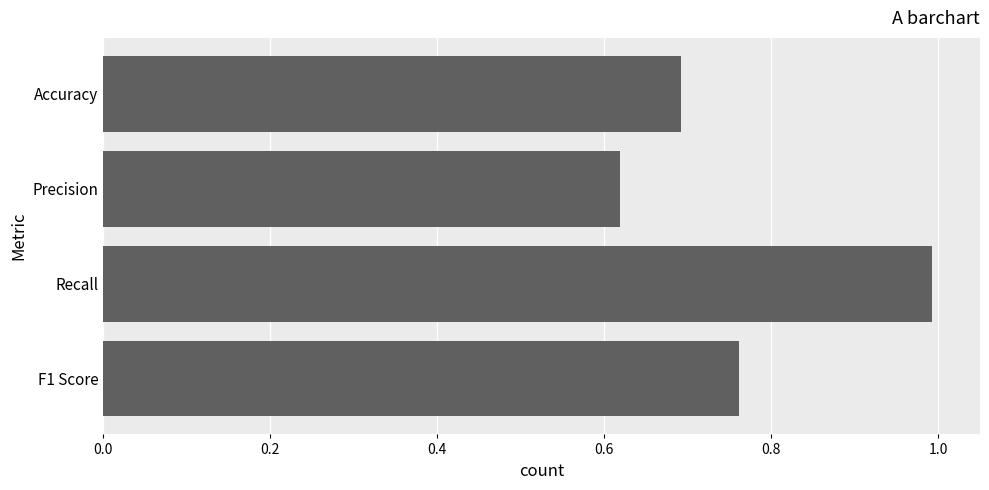

At which label is the value closest to 0?

Precision